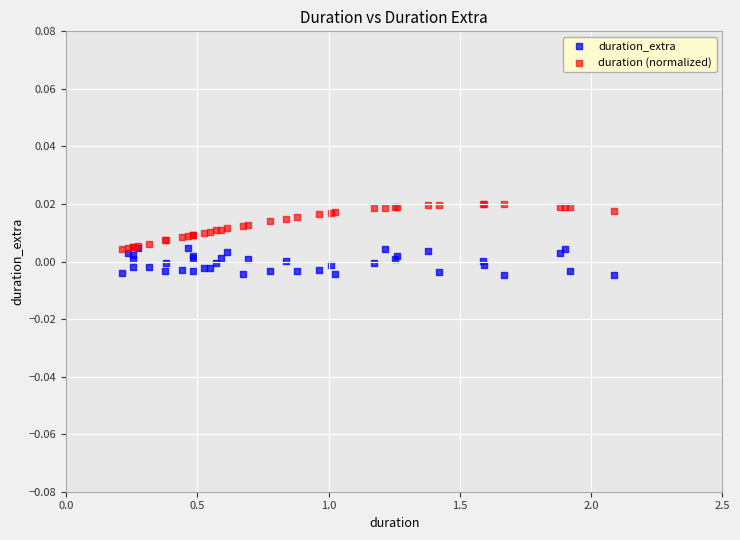

Which series has the widest spread of Y values?

duration (normalized)